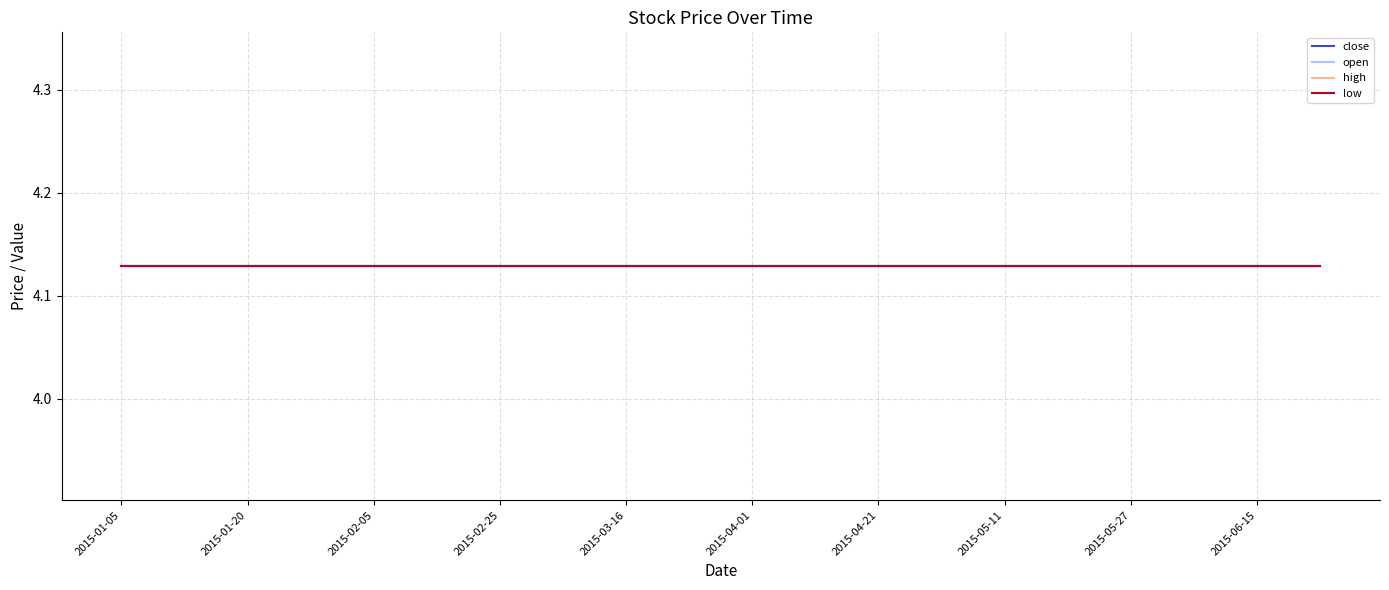

What is the sum of all close values?

82.6